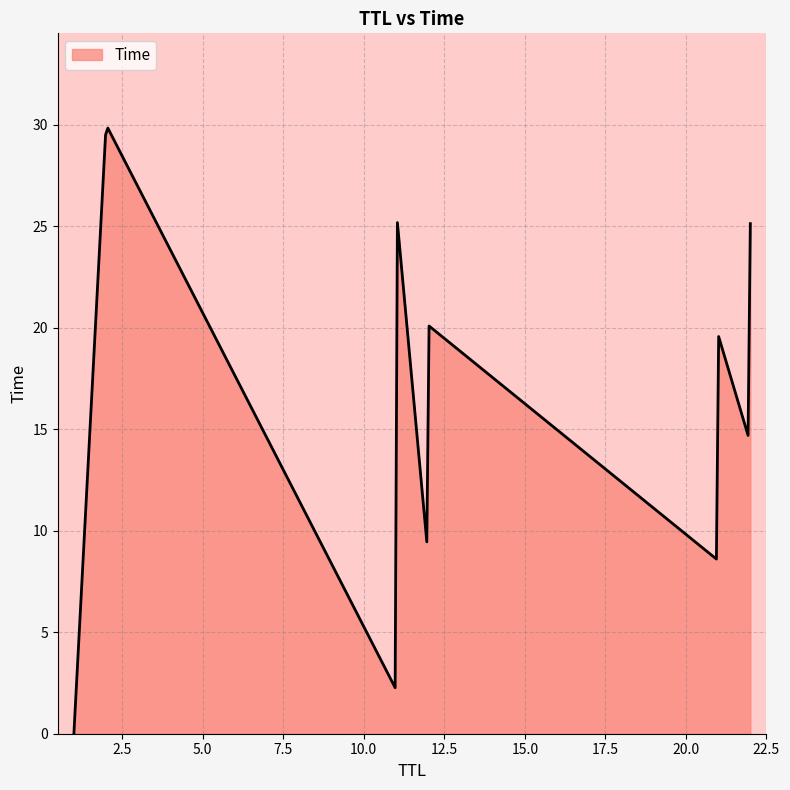

What is the greatest value displayed?

29.8